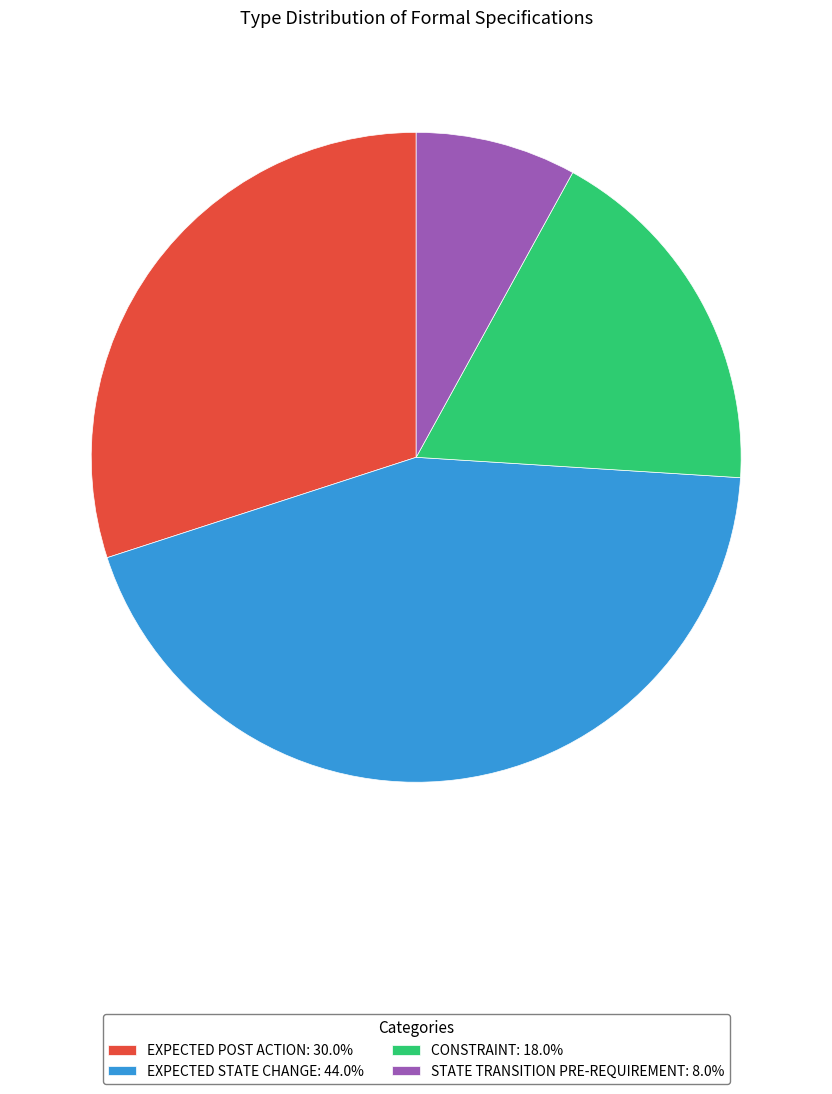

Is CONSTRAINT: 18.0% the majority of the pie?

No